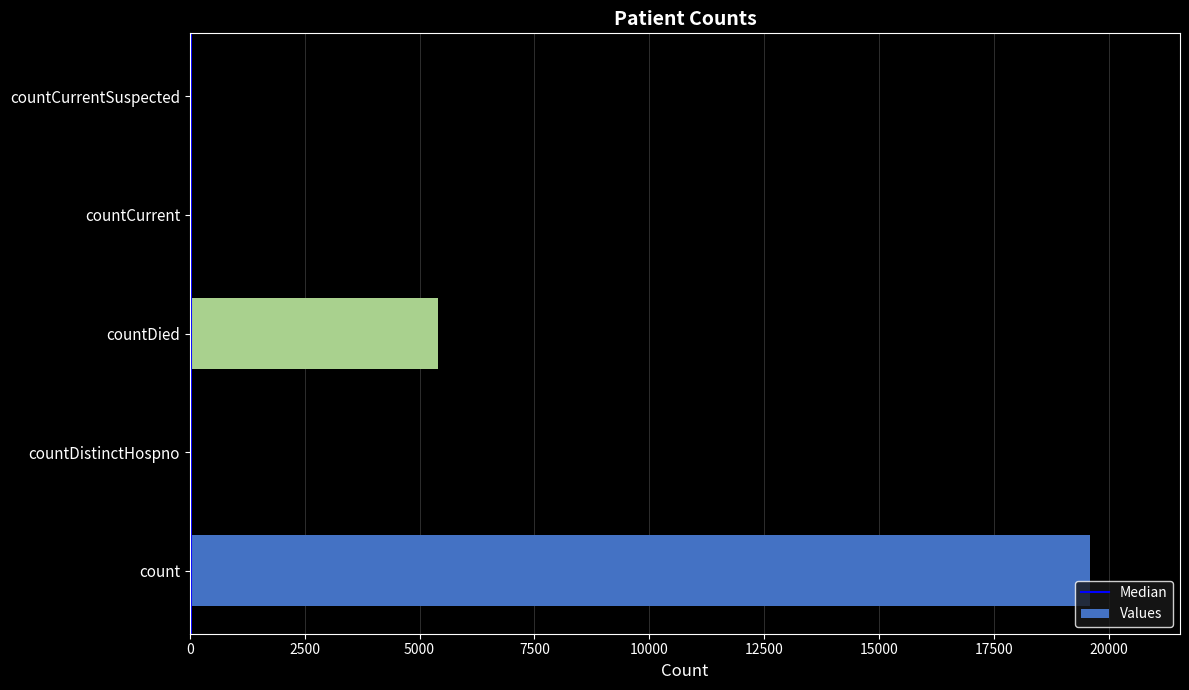

What is the ratio of the value at count to the value at countDied?

3.6